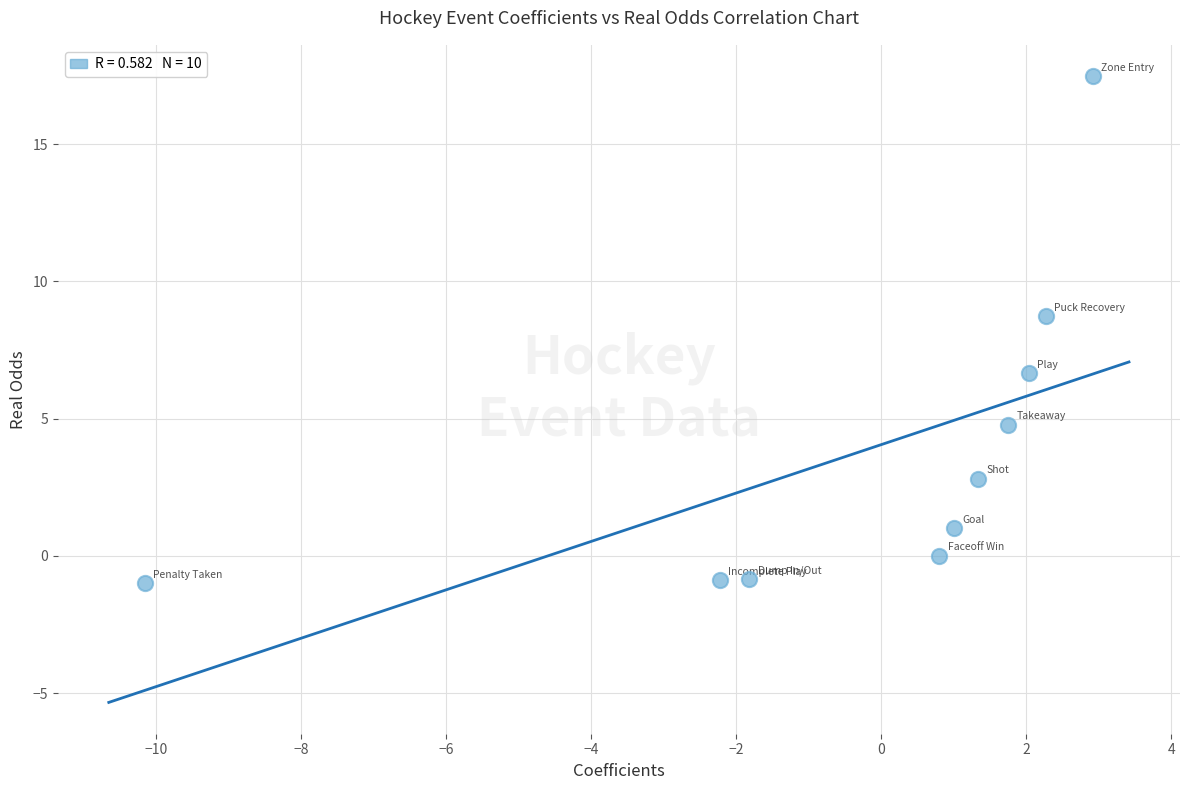

What is the average Y value?

3.9